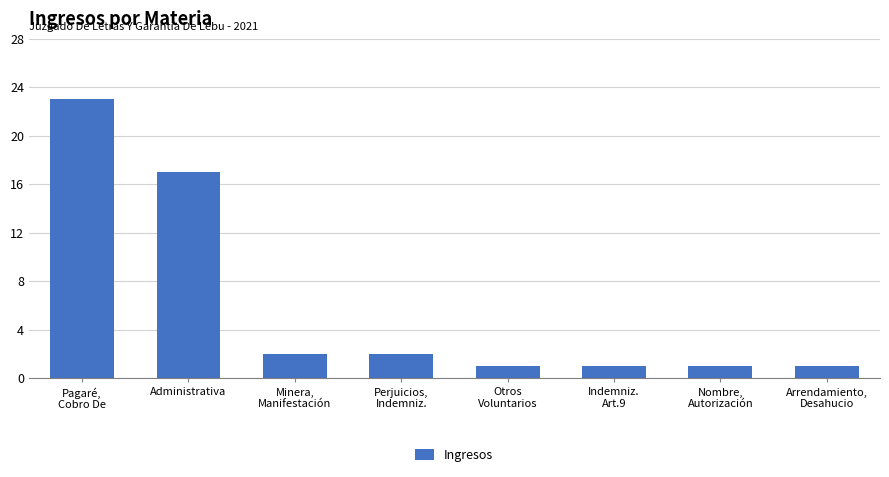

How many data points does each series have?

8